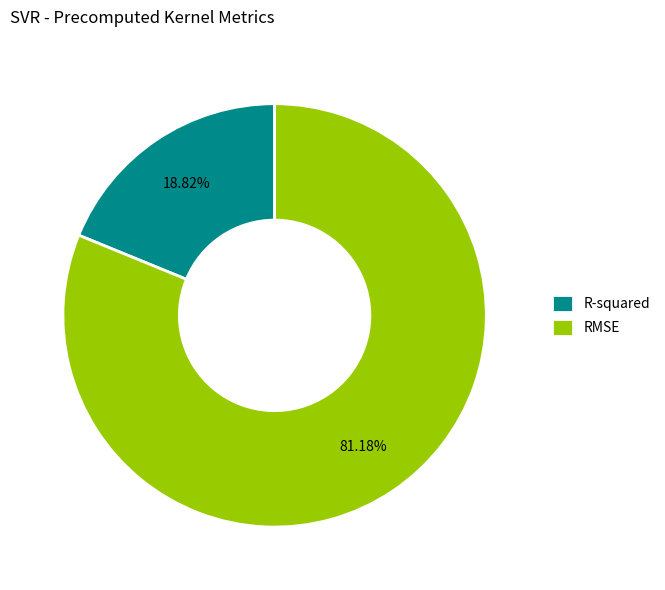

To the nearest percent, what is the difference between the largest and smallest slice percentages?

62%